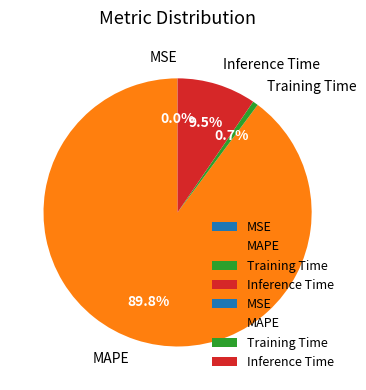

Is there any slice that represents more than half of the pie?

Yes